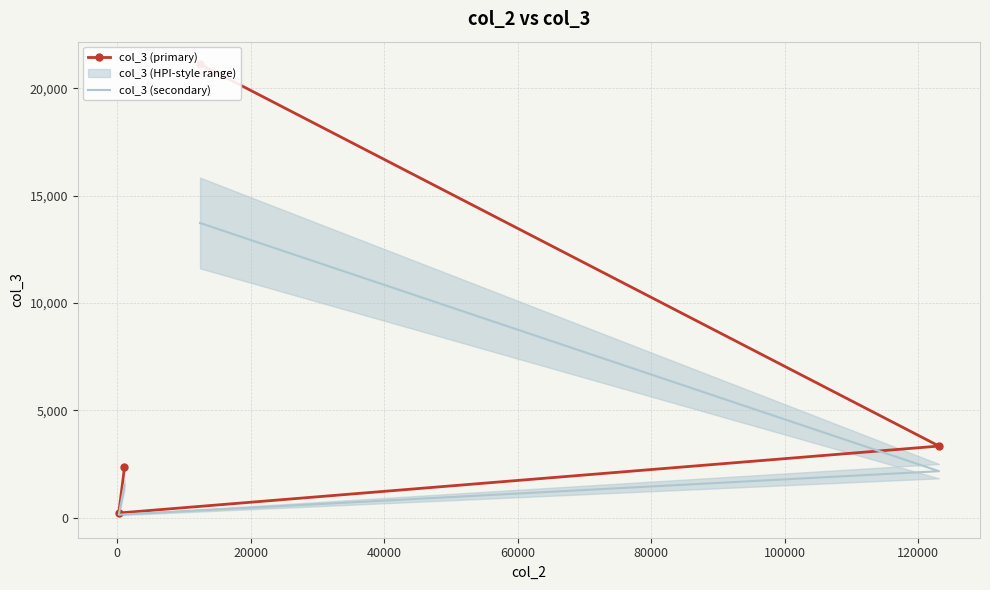

Is it true that col_3 (primary) equals 225.0 at 0?

True